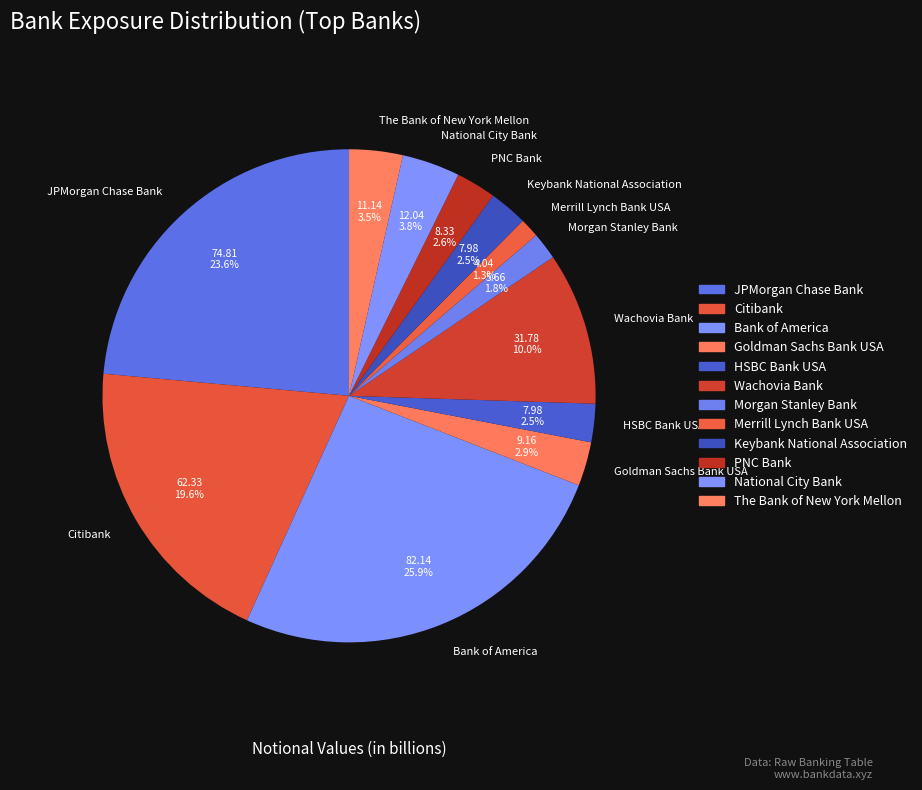

Is there any slice that represents more than half of the pie?

No